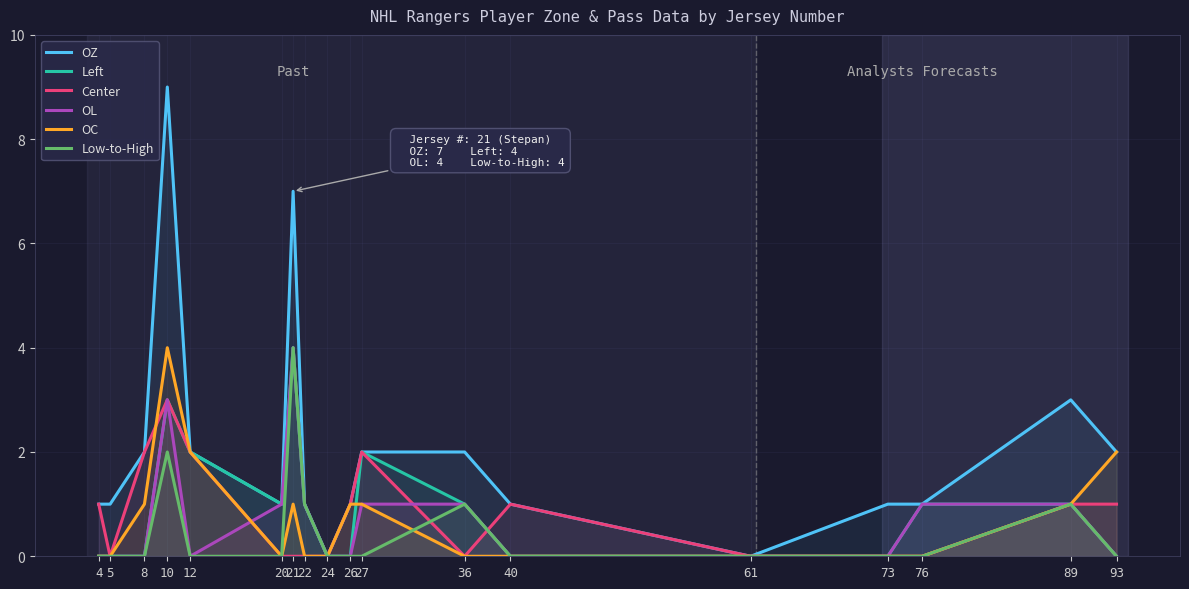

The value of OL at 8 is -2. True or false?

False